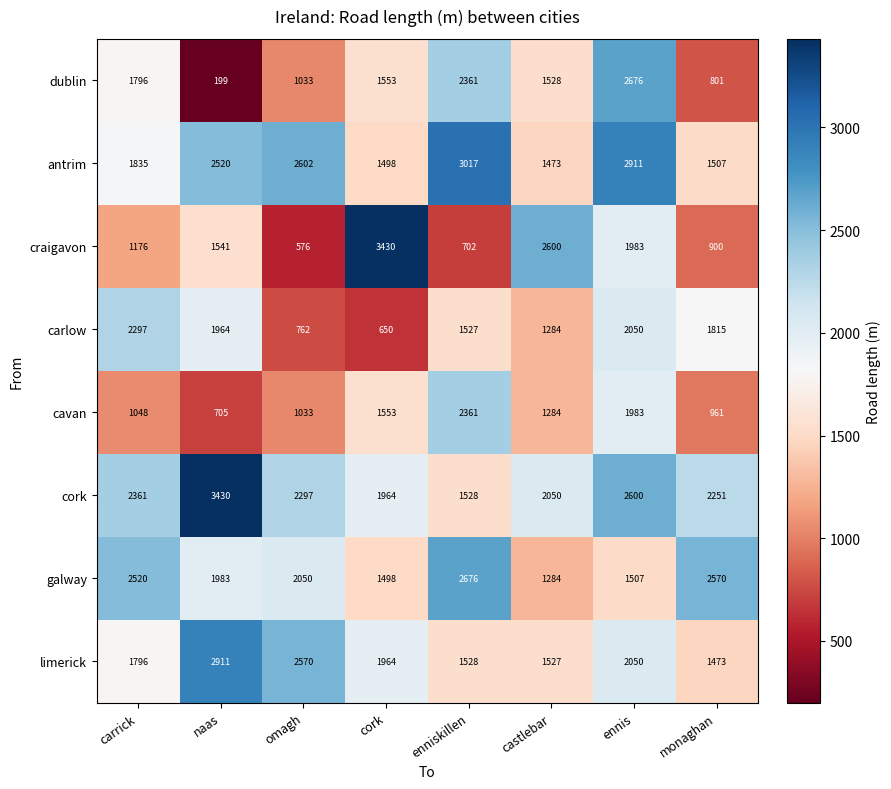

List the labels in order of limerick value, smallest first.

monaghan, castlebar, enniskillen, carrick, cork, ennis, omagh, naas